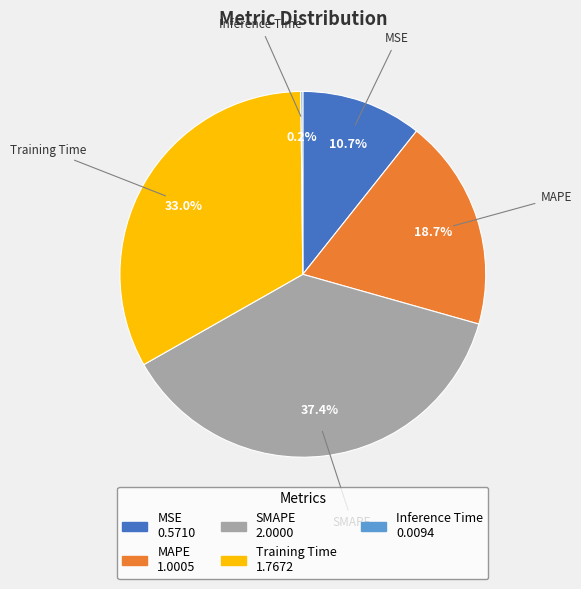

Between MAPE and SMAPE, which is larger?

SMAPE